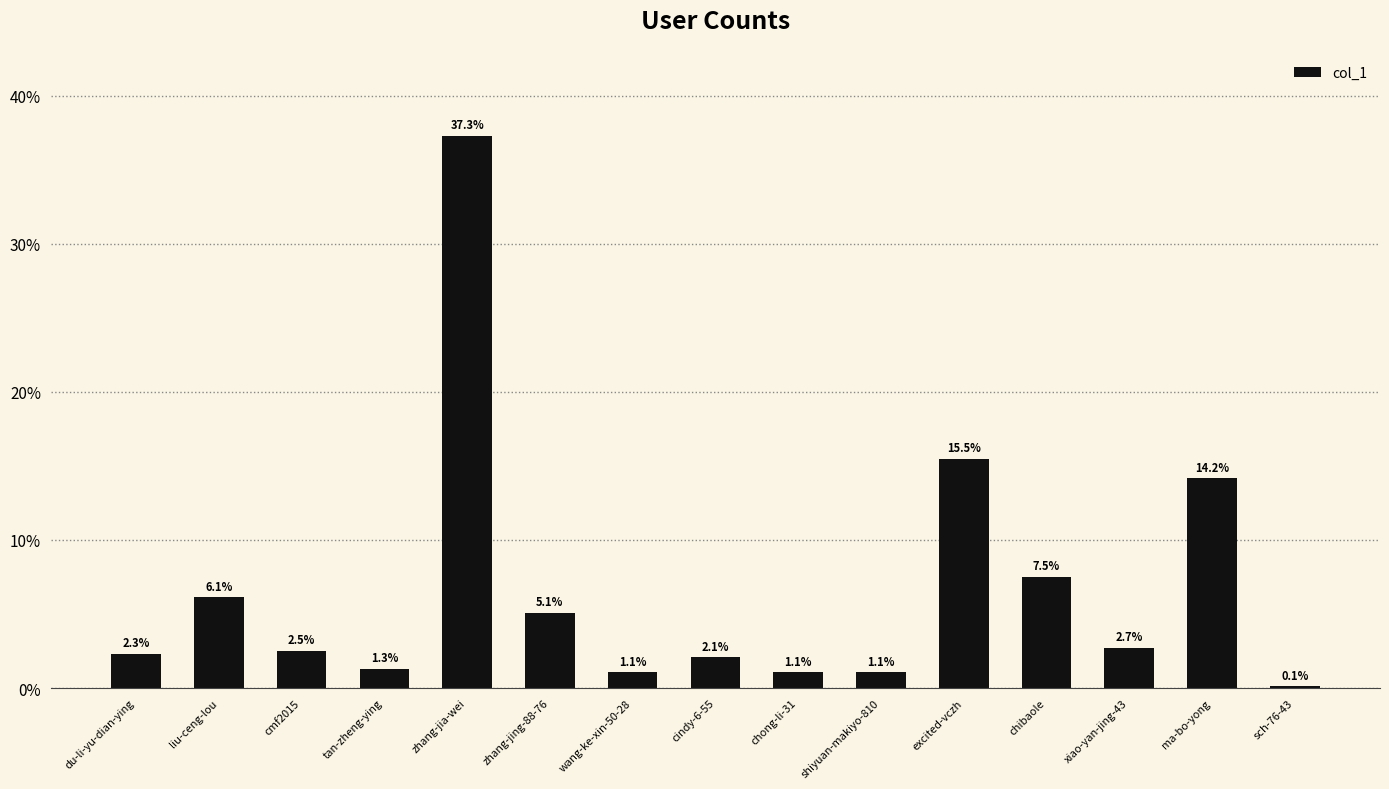

What is the difference between the maximum and minimum values?

37.2